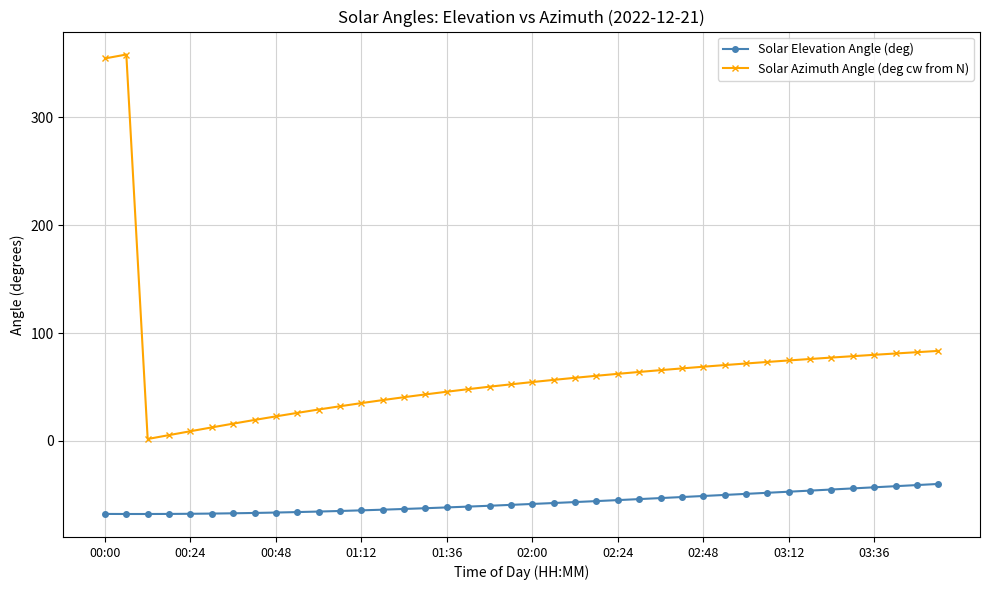

Which series has the largest total across all categories?

Solar Azimuth Angle (deg cw from N)